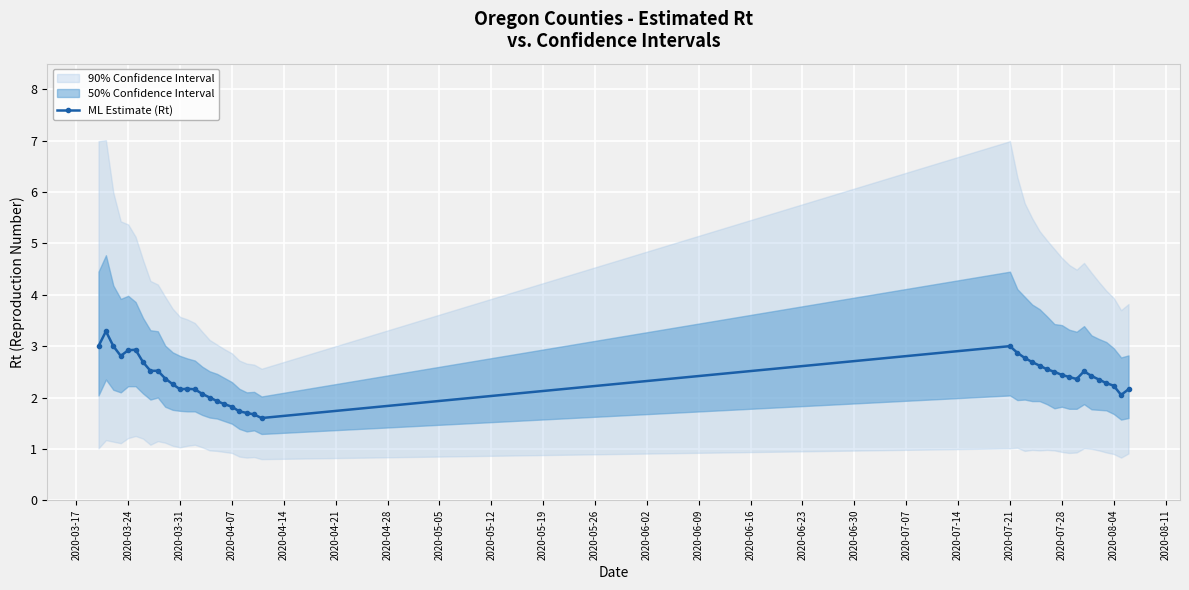

True or false: ML Estimate (Rt) has more than 0 points higher than both neighbors.

True